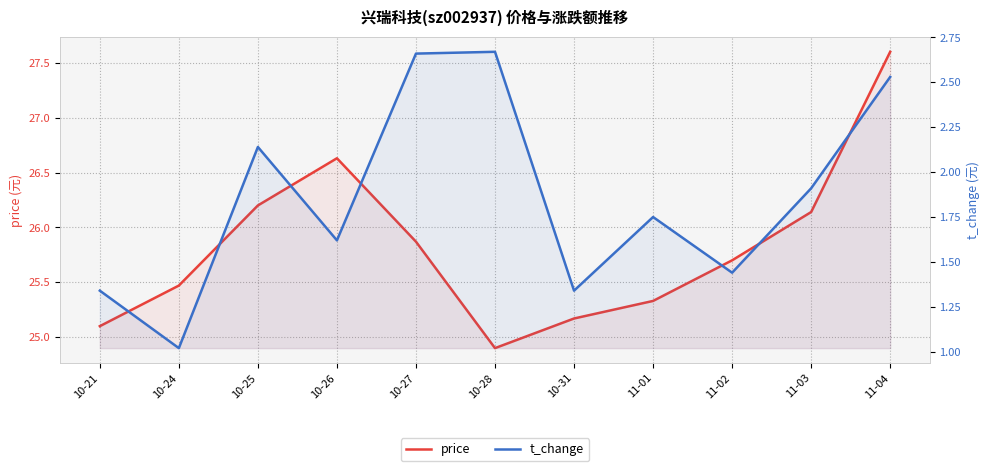

How many values in the price series are below 25?

1